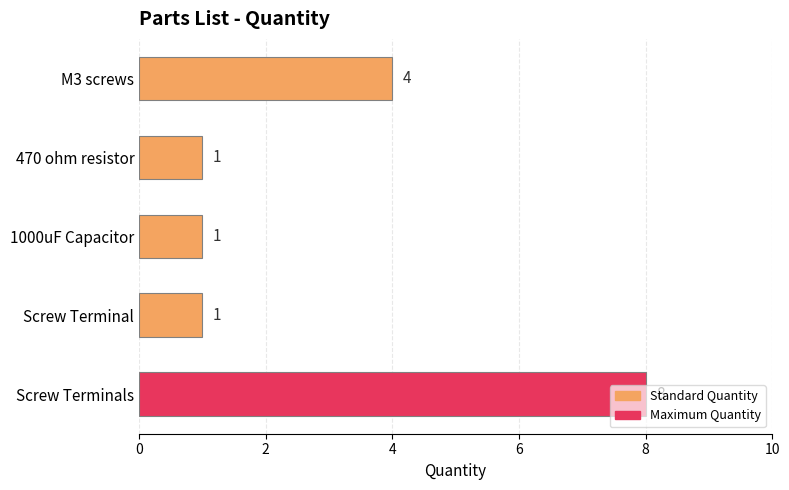

Between M3 screws and Screw Terminals, which is larger?

Screw Terminals